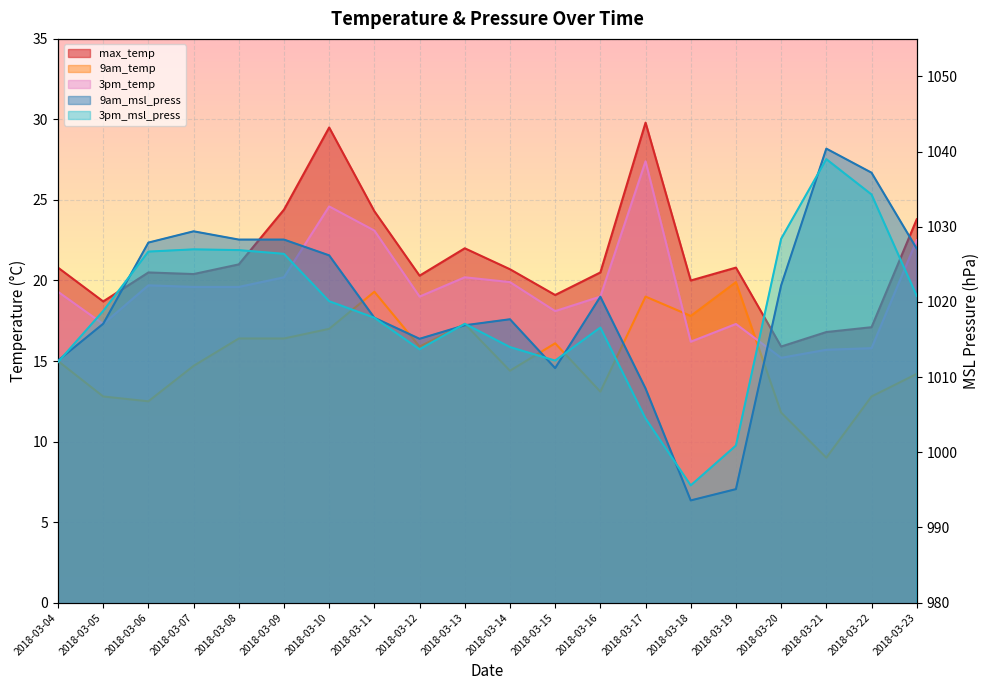

What is the maximum value shown in the chart?

1040.4